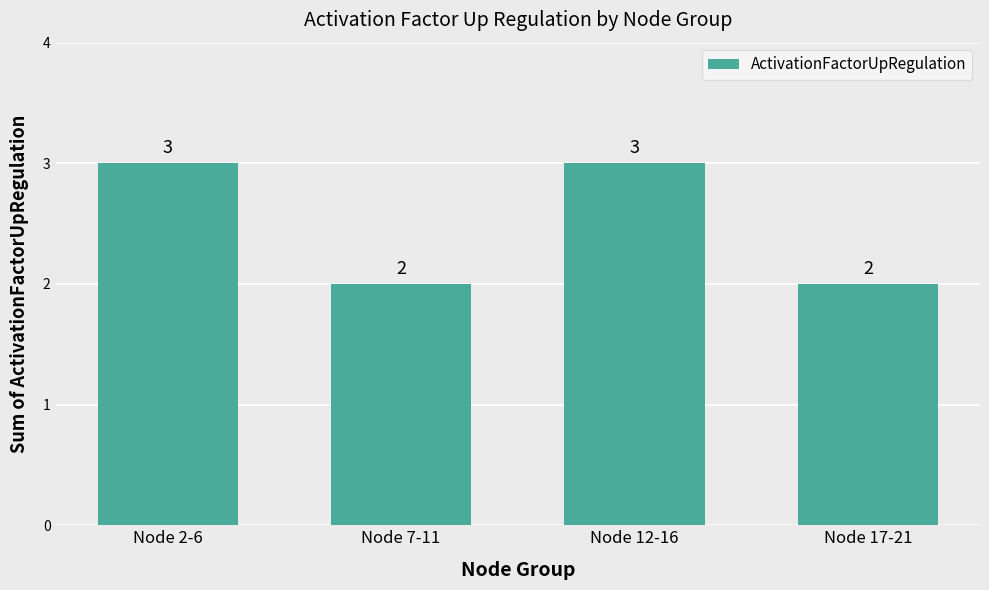

True or false: the data shows 4 at Node 12-16.

False